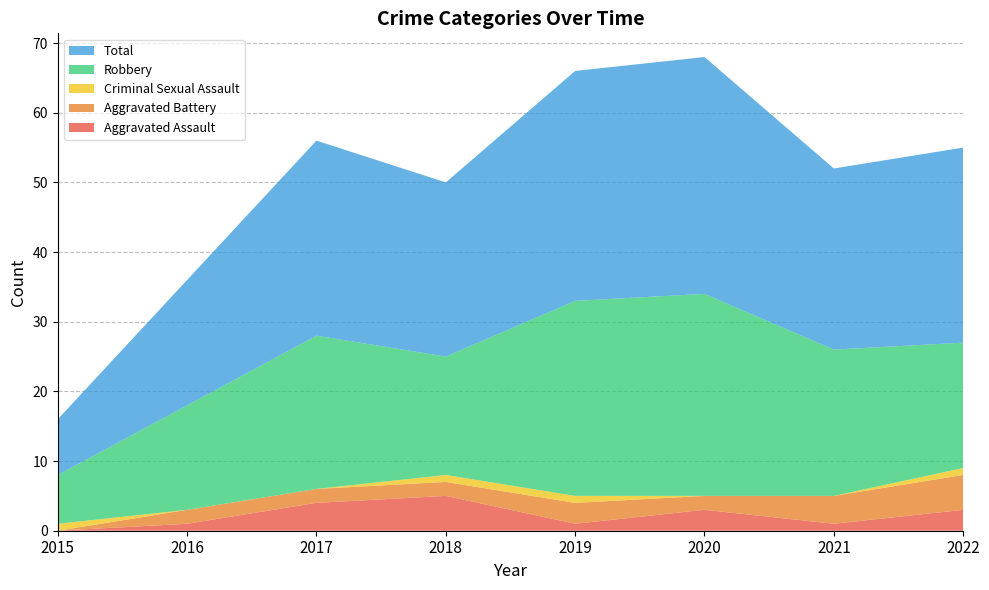

Reading left to right, what are all the values shown in this chart?

Aggravated Assault: 0	1	4	5	1	3	1	3
Aggravated Battery: 0	2	2	2	3	2	4	5
Criminal Sexual Assault: 1	0	0	1	1	0	0	1
Robbery: 7	15	22	17	28	29	21	18
Total: 8	18	28	25	33	34	26	28